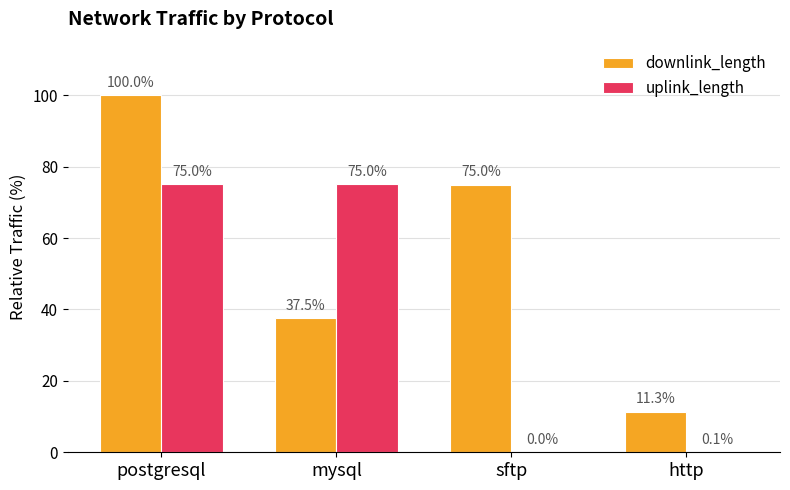

At which category does the chart reach its peak across all series?

postgresql